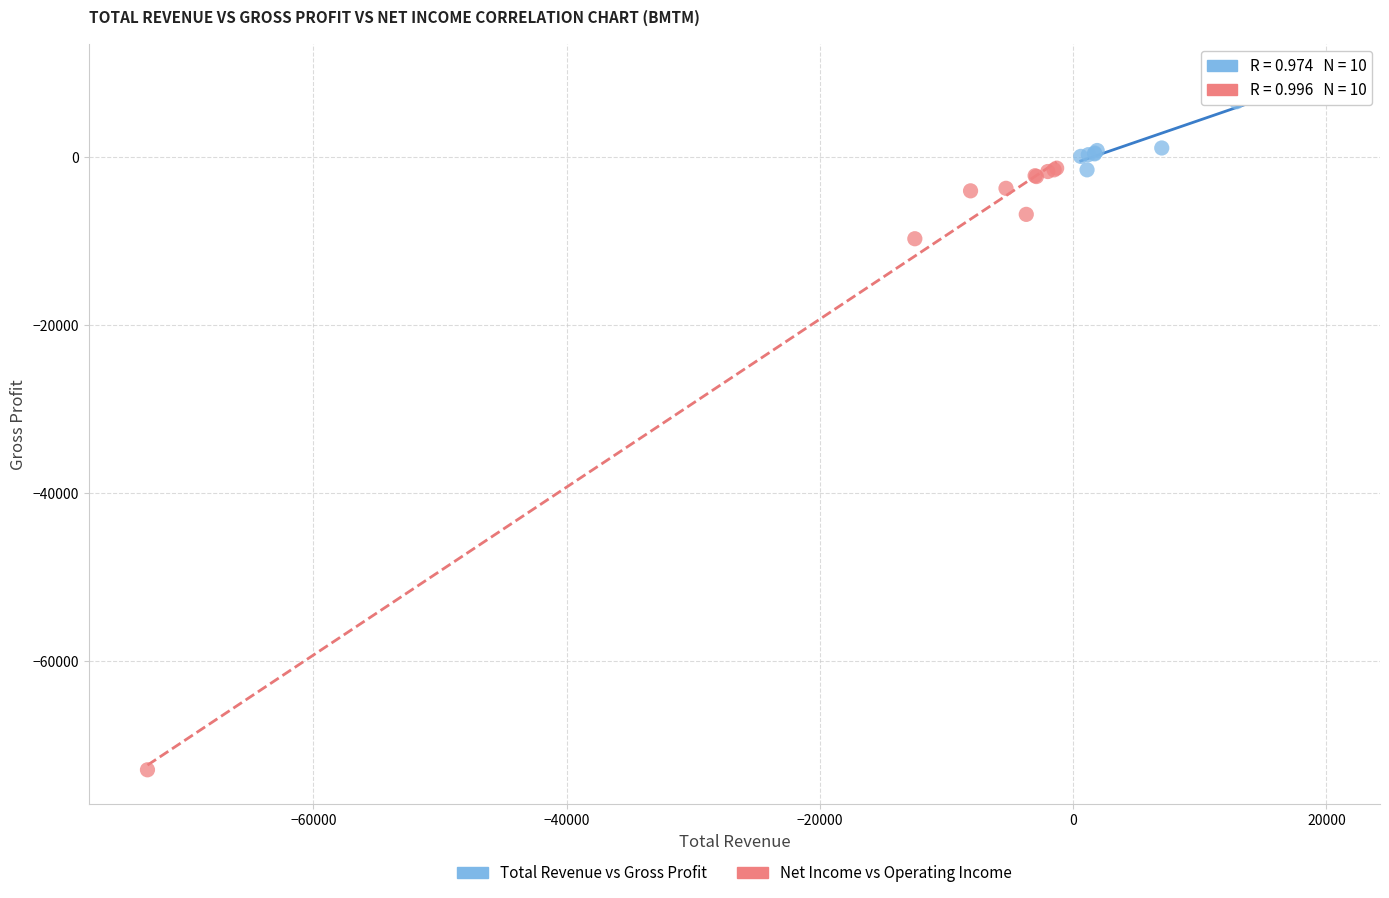

Which series contains the highest Y value?

Total Revenue vs Gross Profit